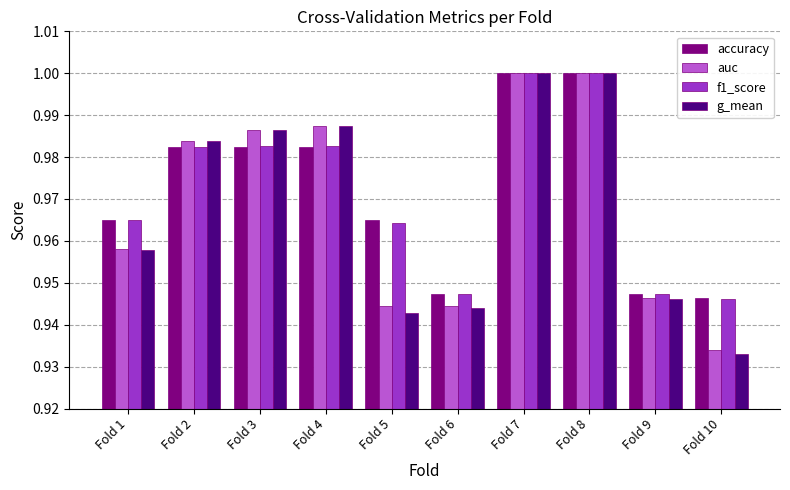

What is the total value across all series at Fold 9?

3.8